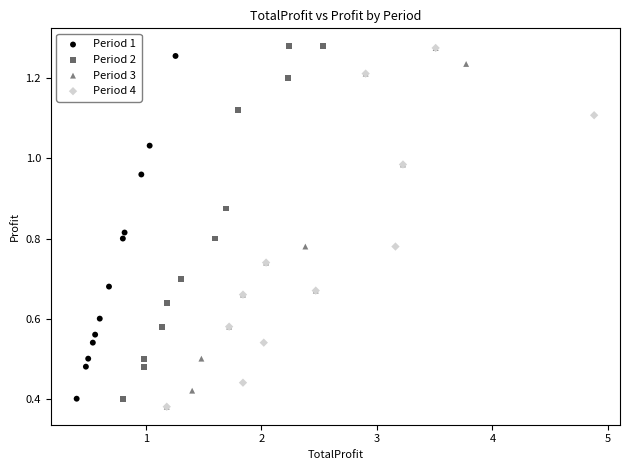

What are all the series names shown in the legend?

Period 1, Period 2, Period 3, Period 4